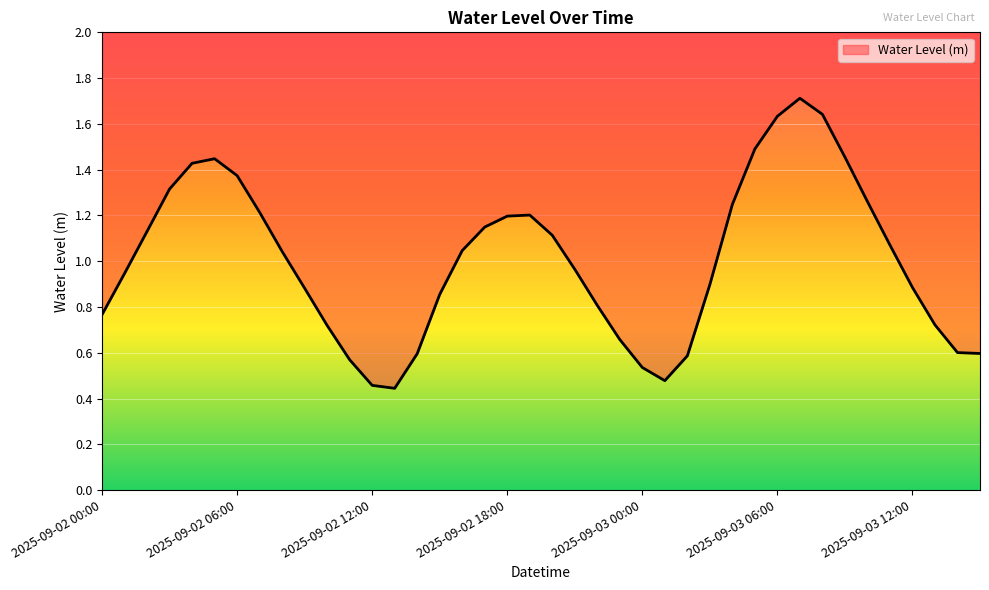

What is the sum of all values?

40.1